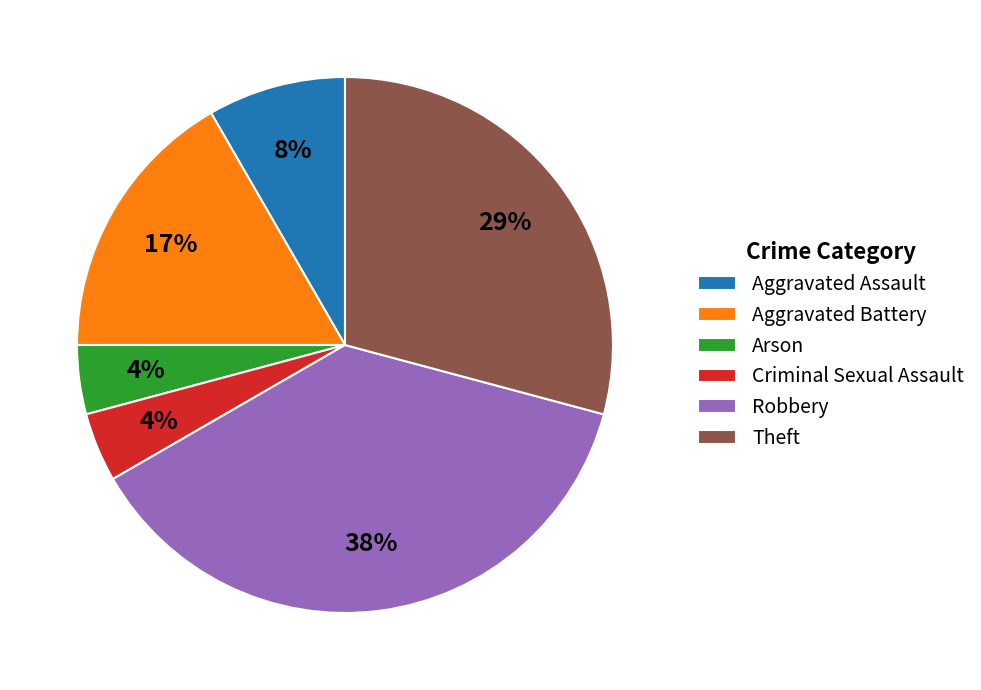

Which slice is the largest?

Robbery